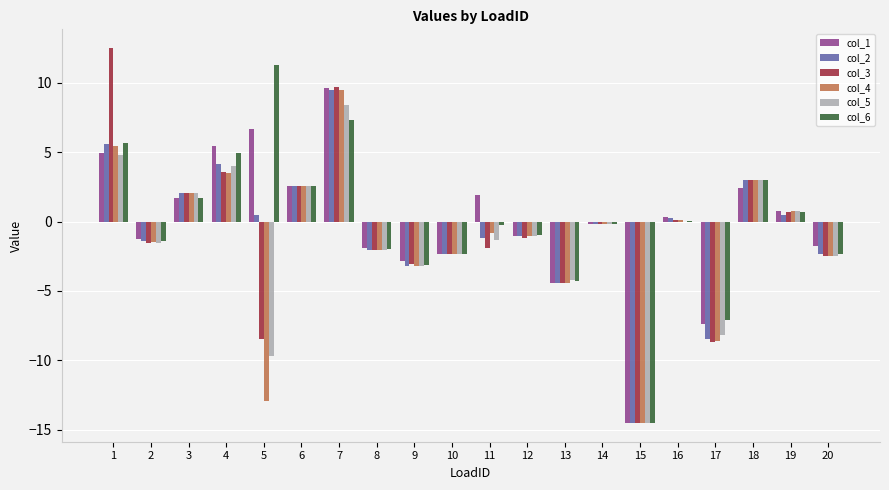

Which series changed the most between 11 and 15?

col_1